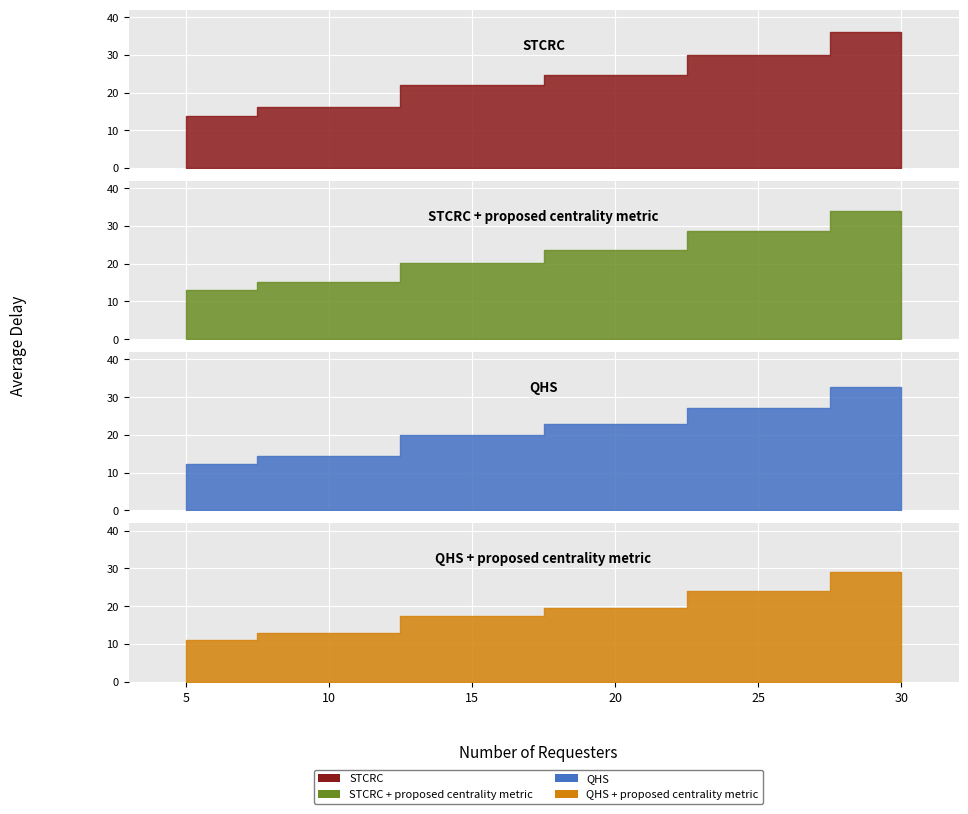

At which label does QHS reach its minimum?

5